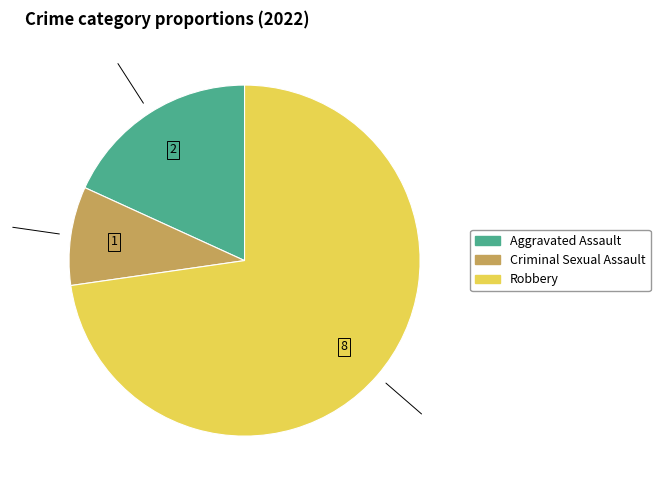

Does any single category account for the majority?

Yes